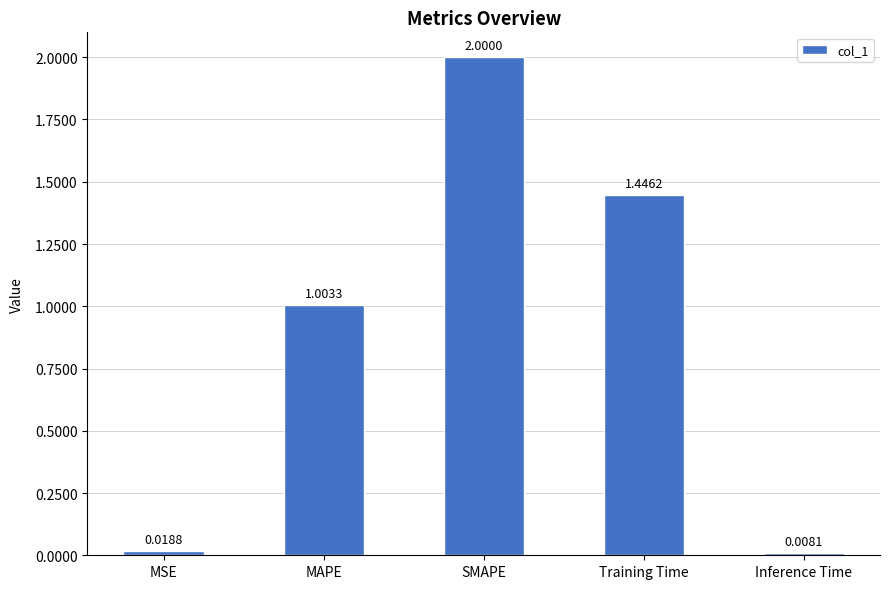

What is the label of the 5th bar from the left?

Inference Time